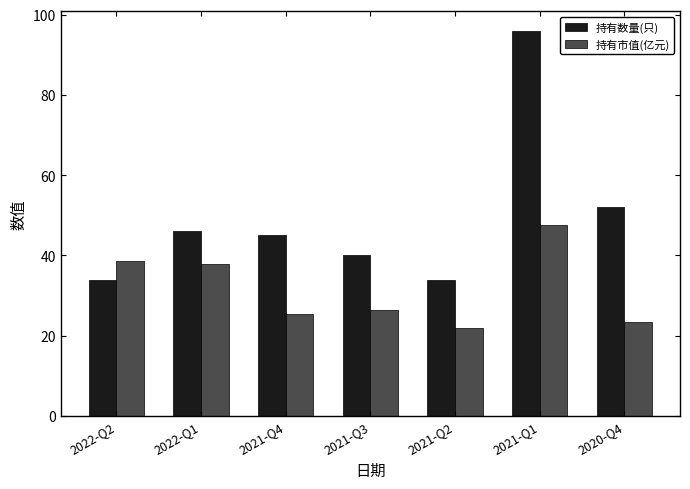

What is the average value of the 持有数量(只) series?

49.6